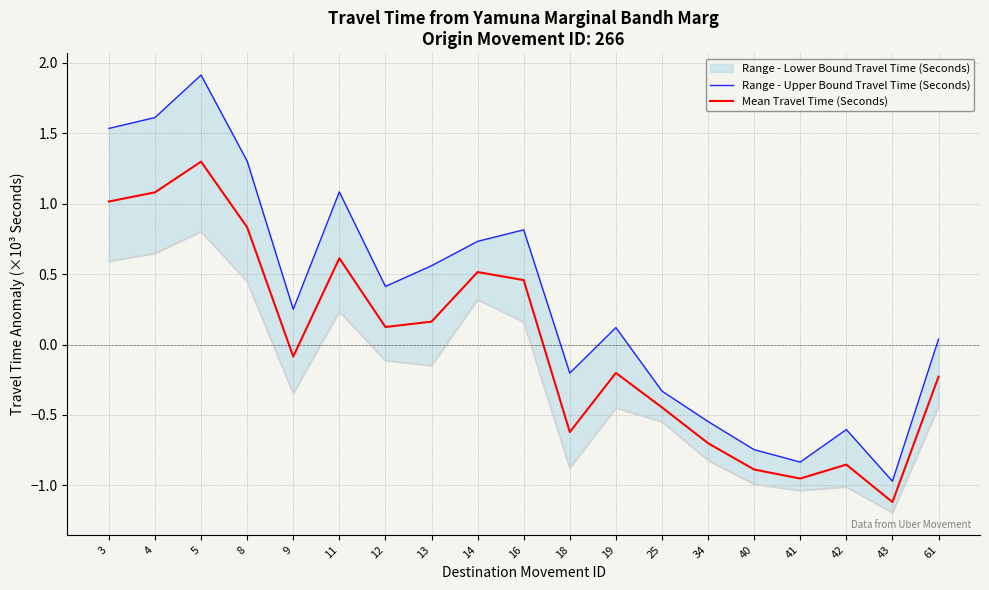

Is the value of Mean Travel Time (Seconds) at 3 greater than the value of Range - Upper Bound Travel Time (Seconds) at 11?

No